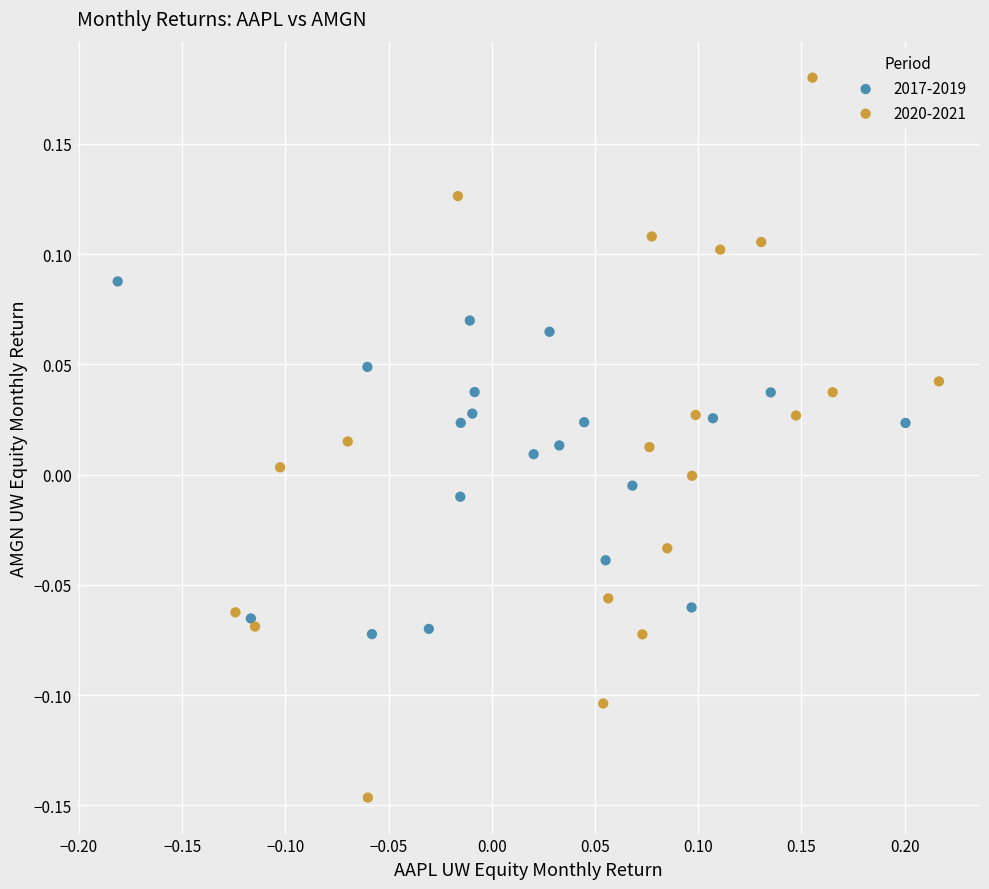

What are all the series names shown in the legend?

2017-2019, 2020-2021